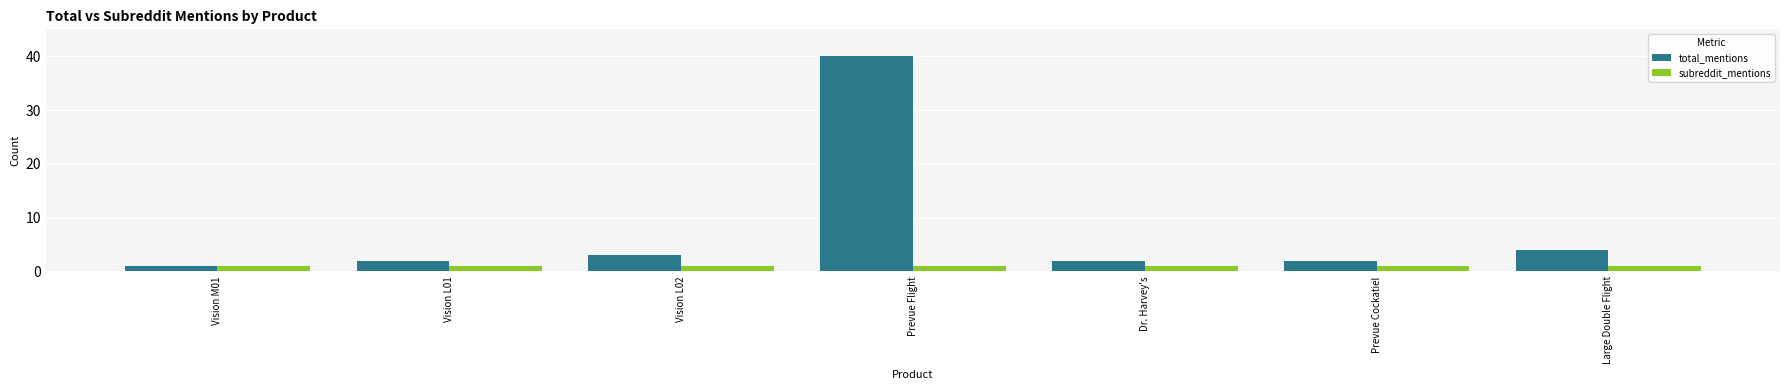

What is the difference between the second highest and second lowest values in the total_mentions series?

2